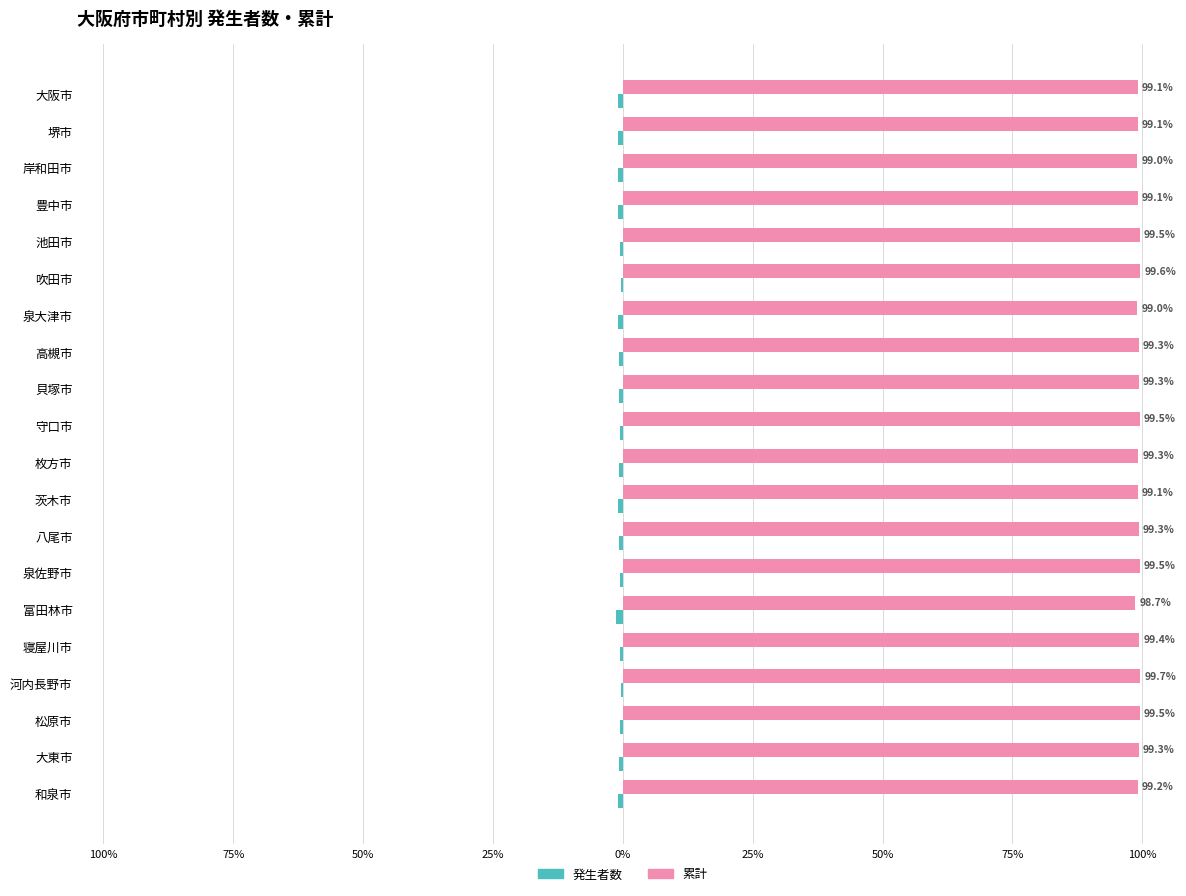

What is the average value of the 累計 series?

99.3